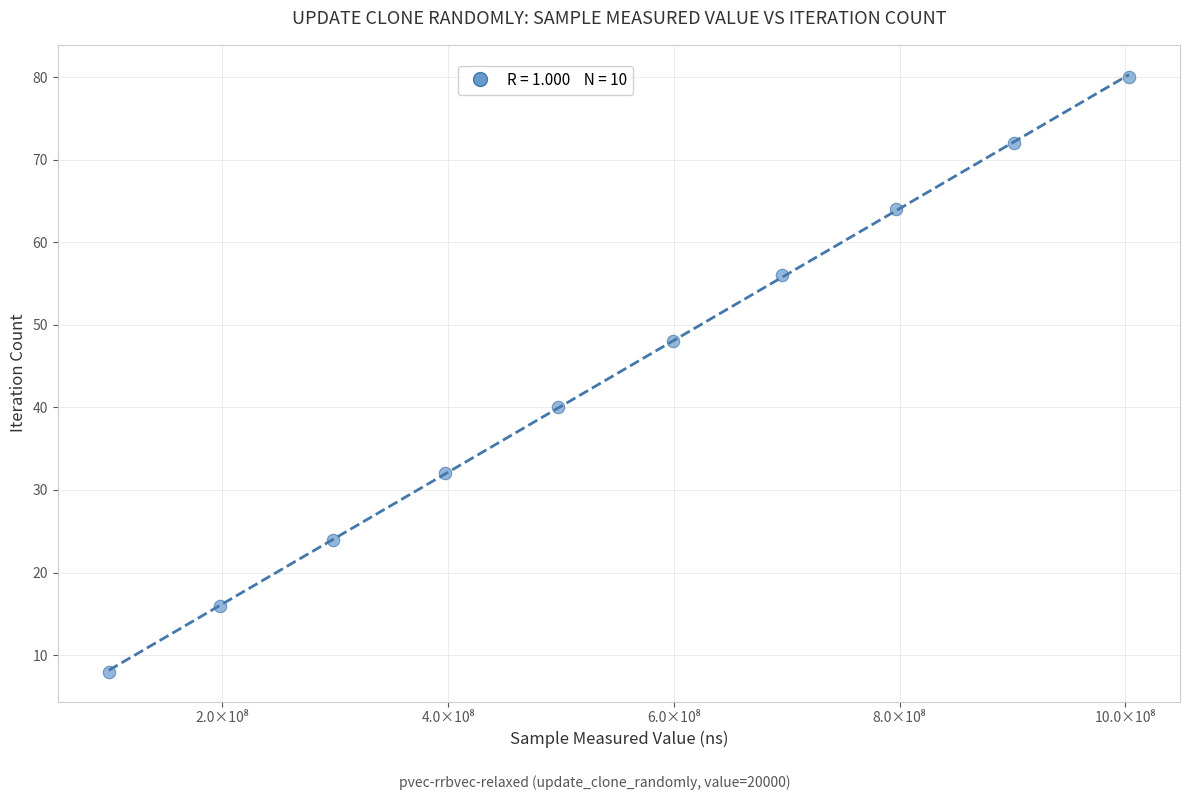

What is the average Y value?

44